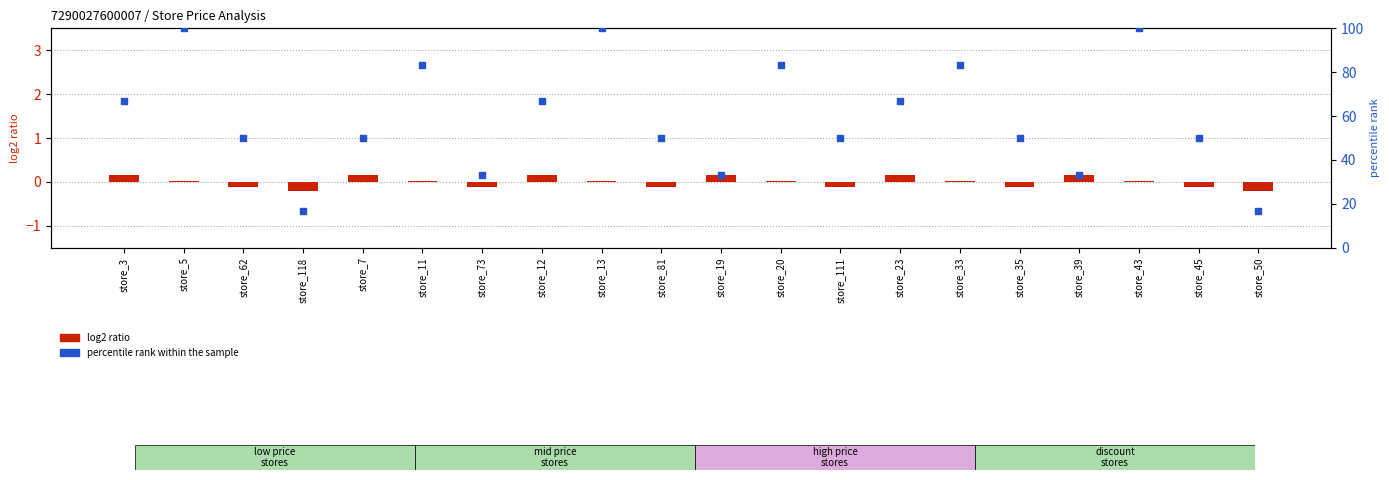

At which category is the sum across all series the highest?

store_5